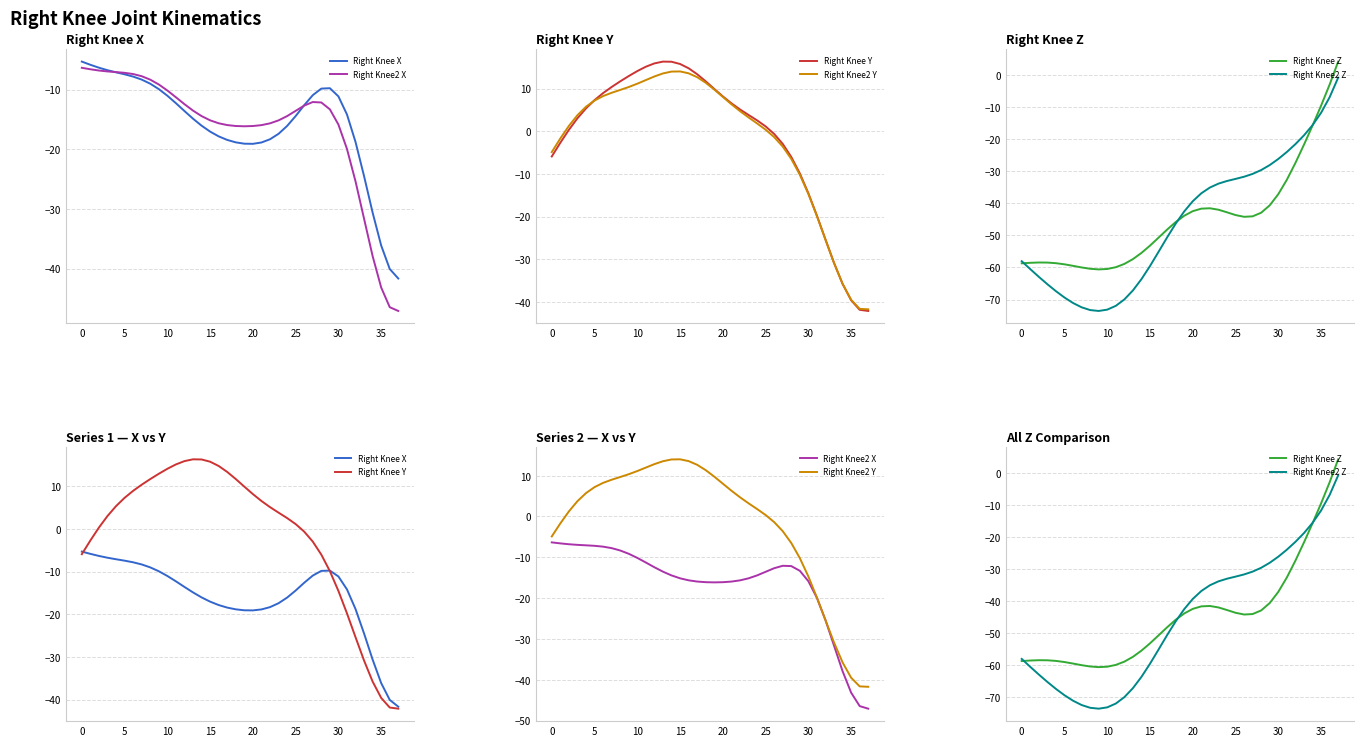

What is the difference between the highest and lowest values at 12?

85.9